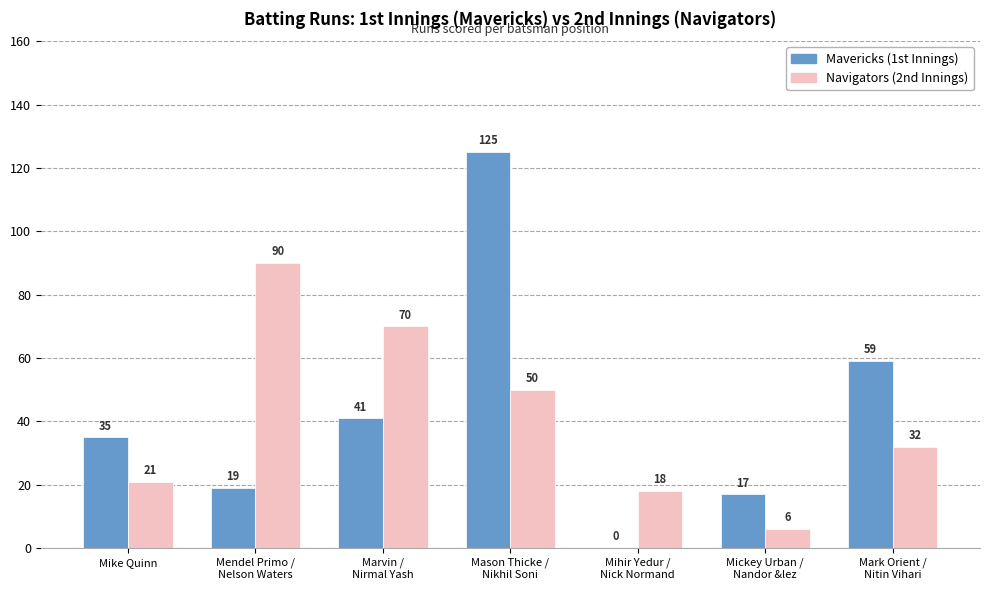

Is it true that Navigators (2nd Innings) equals 121 at Marvin /
Nirmal Yash?

False